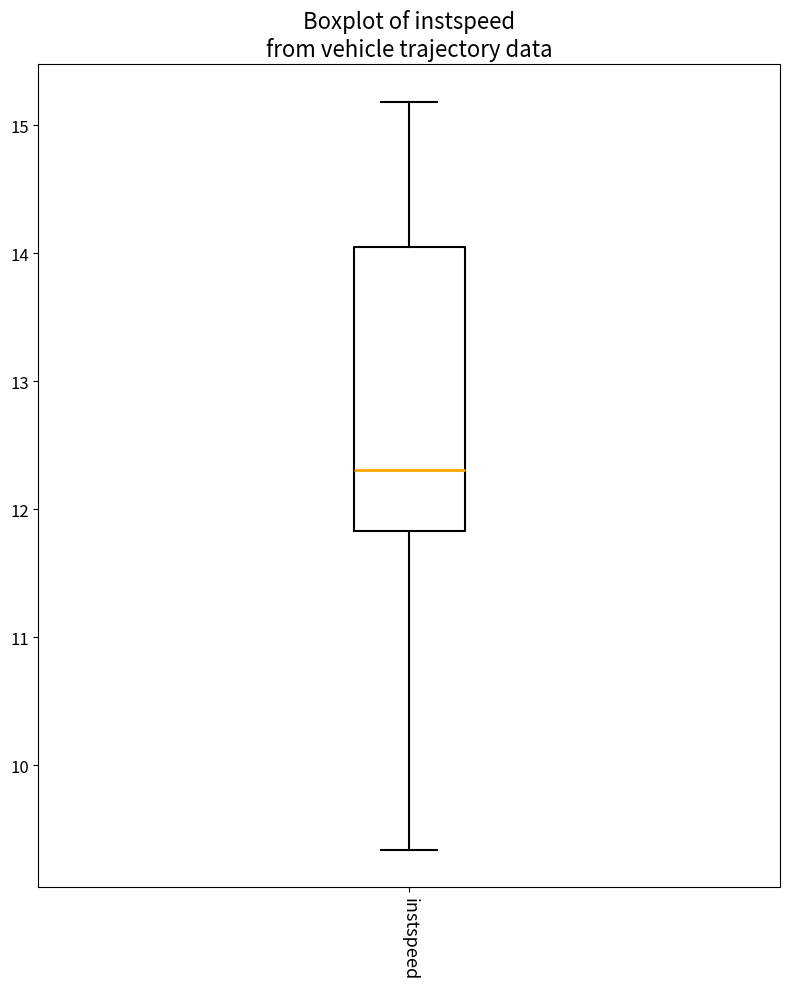

Where is the lower edge of the box for instspeed on the y-axis? The values are not printed on the chart, so give them approximately, as read against the axis.

11.8